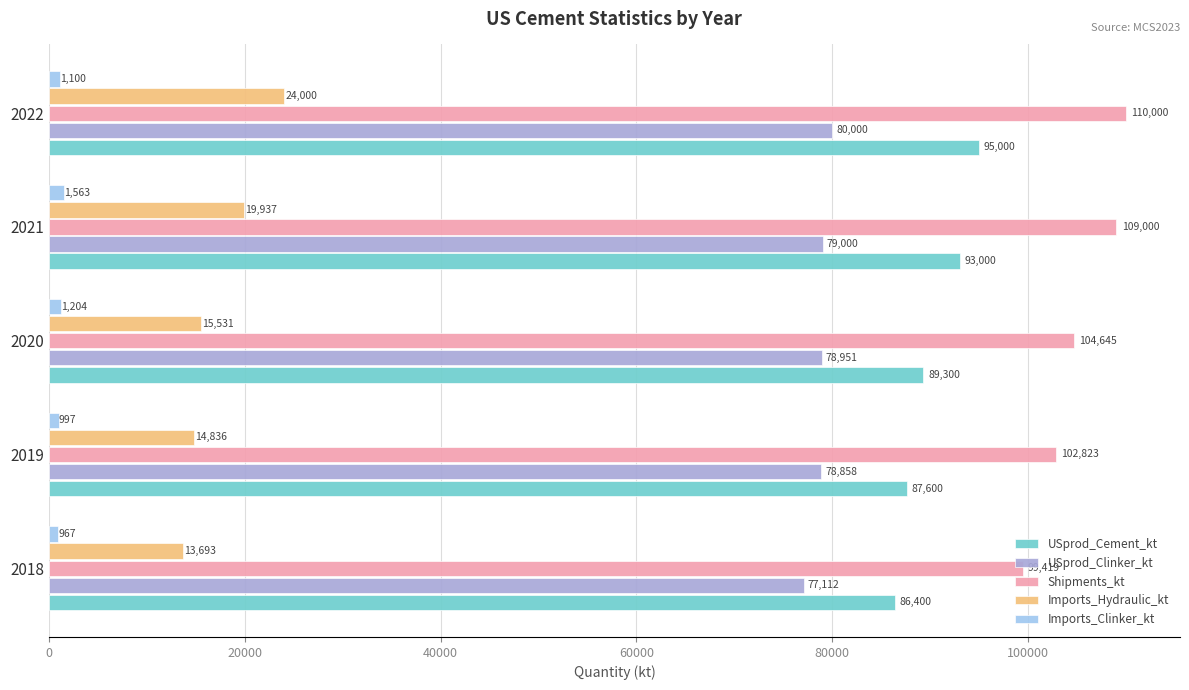

What are all the series names shown in the legend?

USprod_Cement_kt, USprod_Clinker_kt, Shipments_kt, Imports_Hydraulic_kt, Imports_Clinker_kt